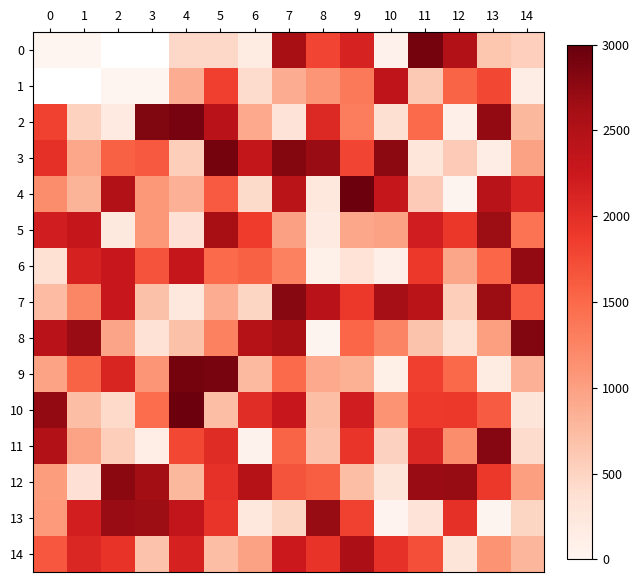

True or false: row_12 has a value of 554.9 at 14.

False